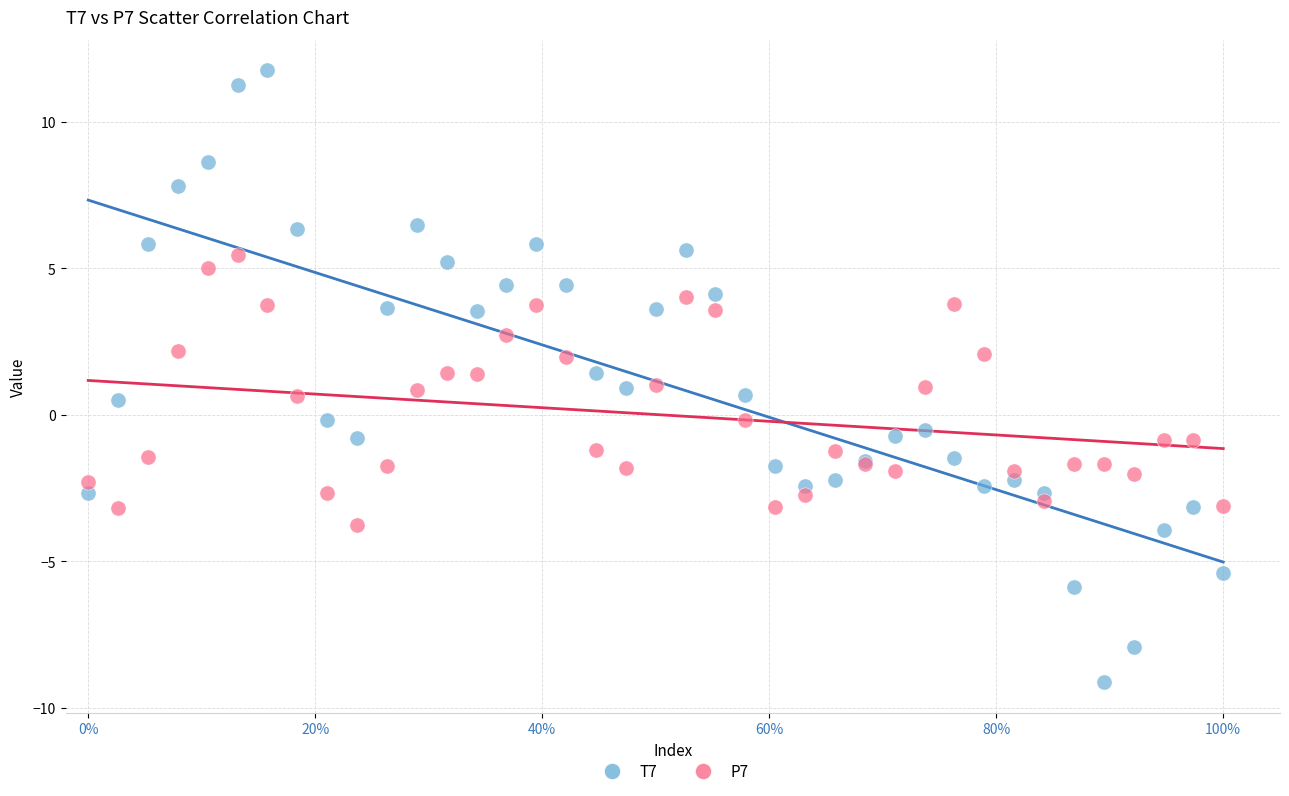

Which series contains the lowest Y value?

T7